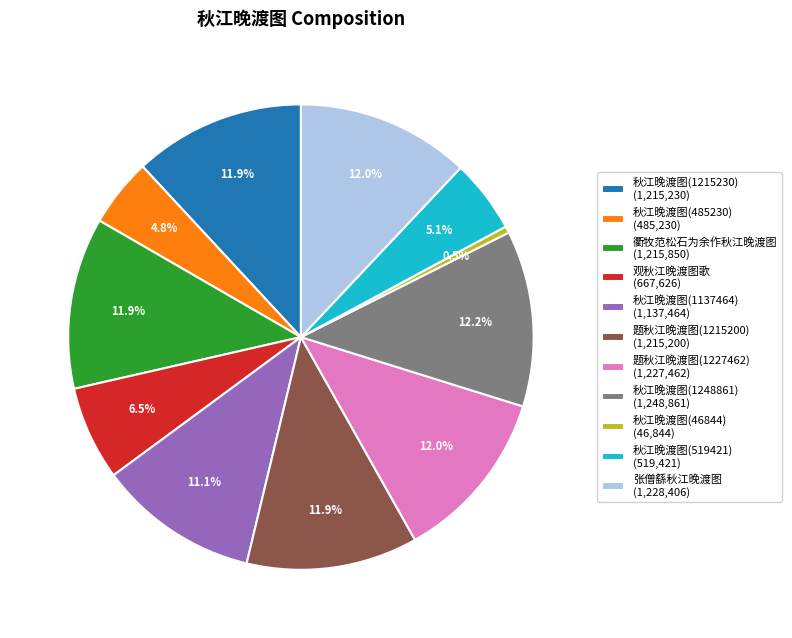

Approximately how many times larger is the value at 衢牧范松石为余作秋江晚渡图 compared to 秋江晚渡图(485230)?

2.5